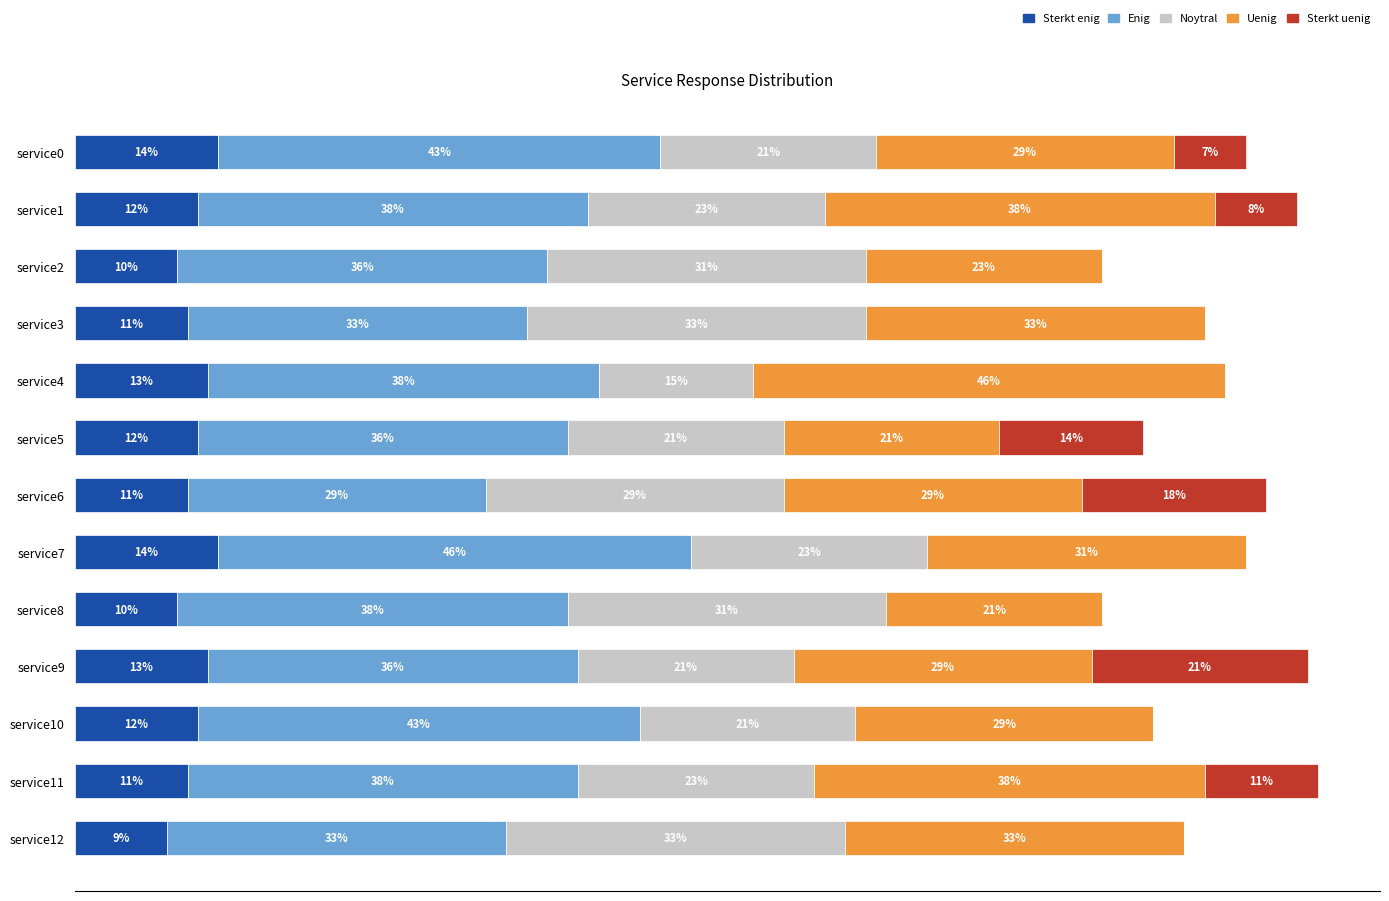

At which category is the sum across all series the highest?

service11